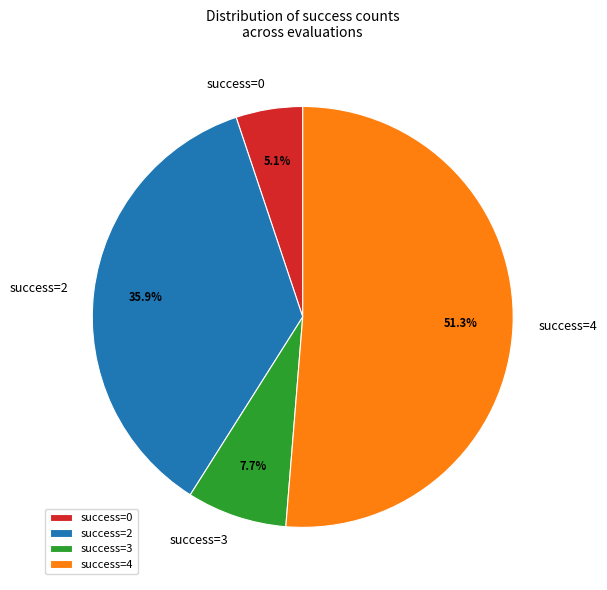

Is there a majority slice in this chart?

Yes